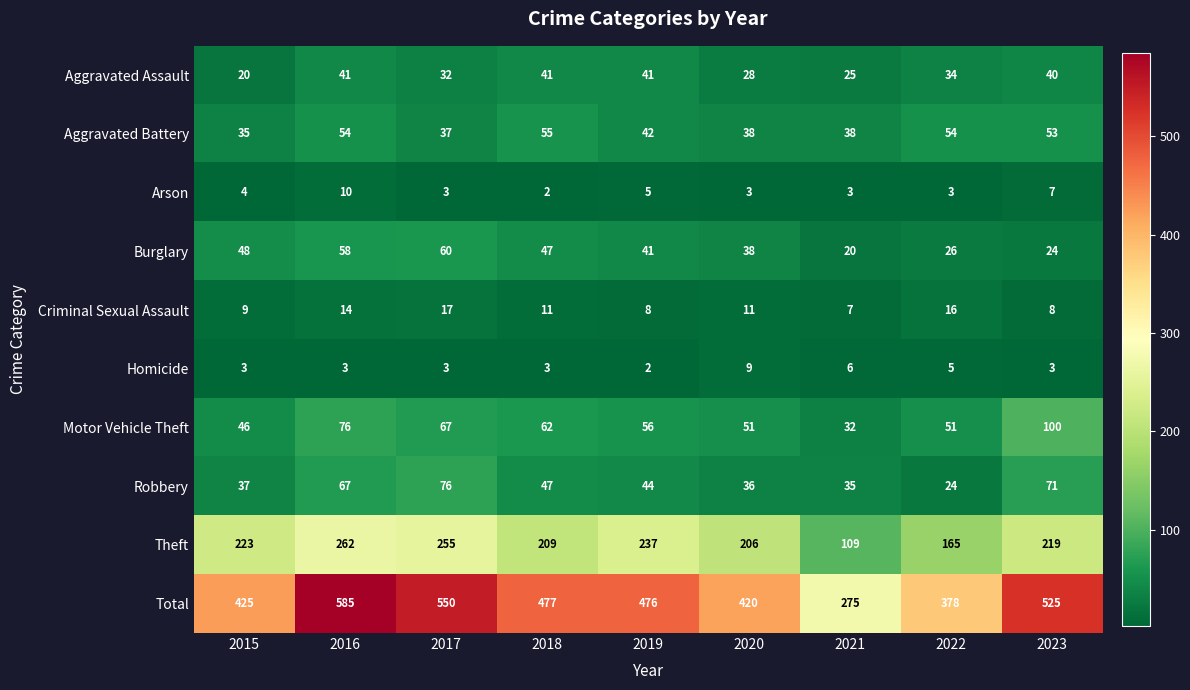

List the labels in order of Theft value, smallest first.

2021, 2022, 2020, 2018, 2023, 2015, 2019, 2017, 2016